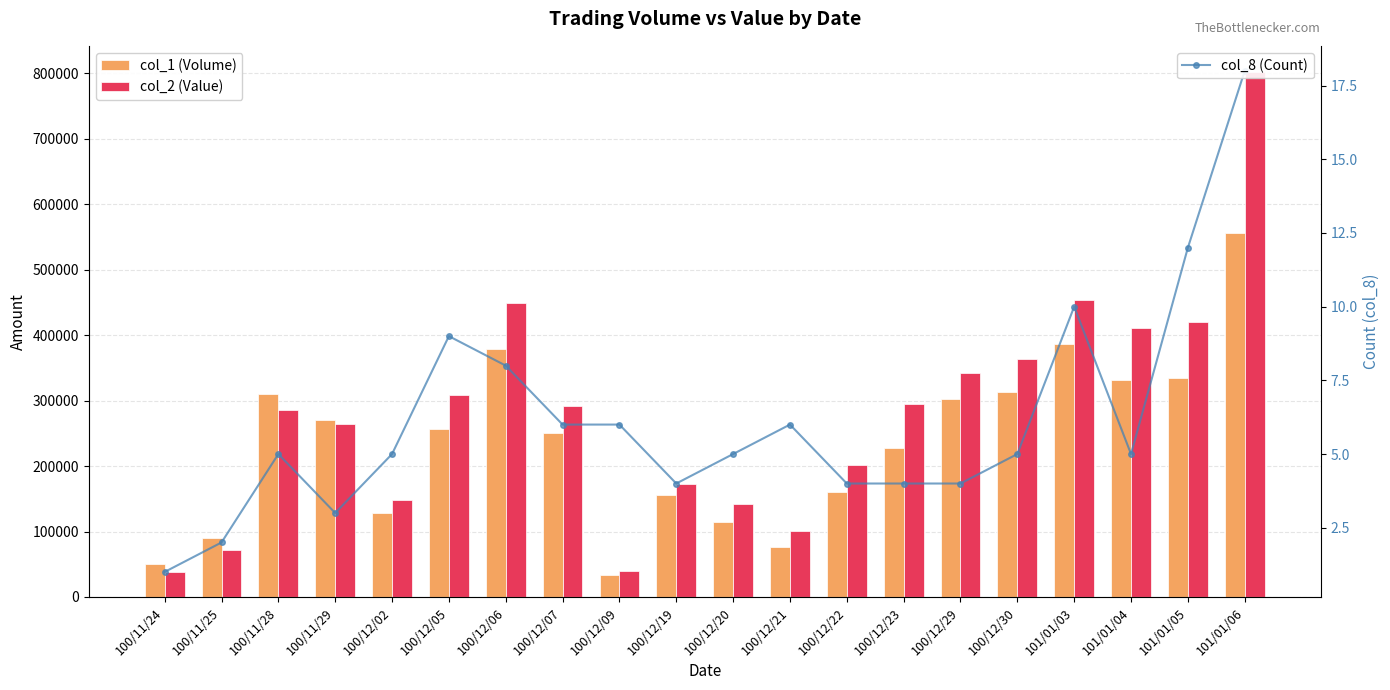

What is the label of the 9th bar from the right?

100/12/21